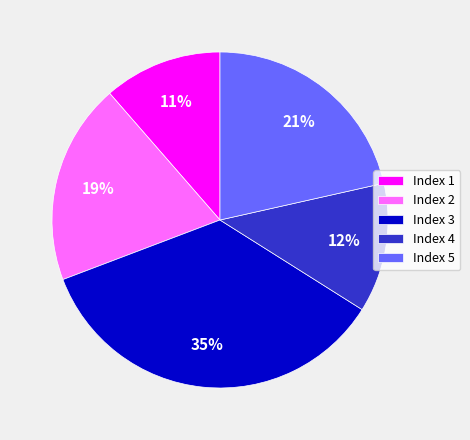

What percentage is the Index 4 slice, to the nearest percent?

12%